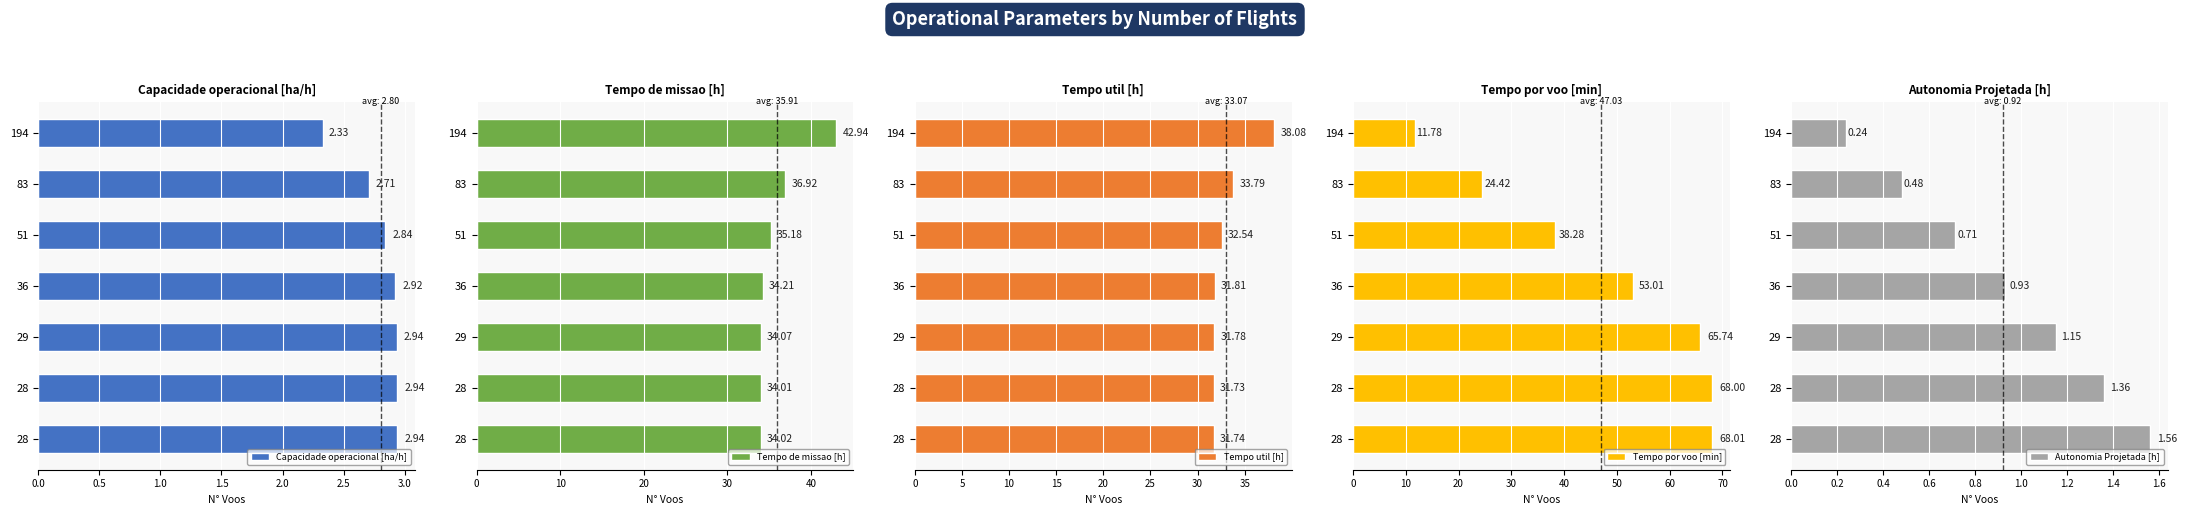

Which series changed the most between 194 and 36?

Tempo por voo [min]